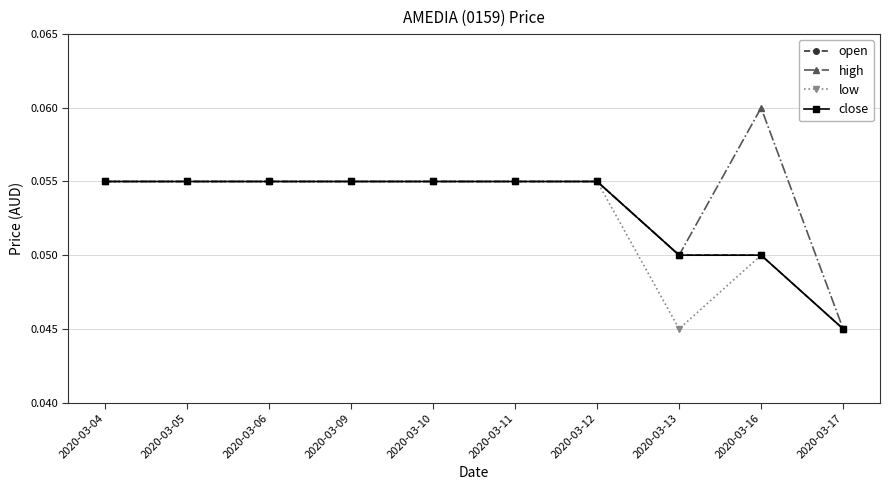

Is it true that close equals 0.1 at 2020-03-11?

False